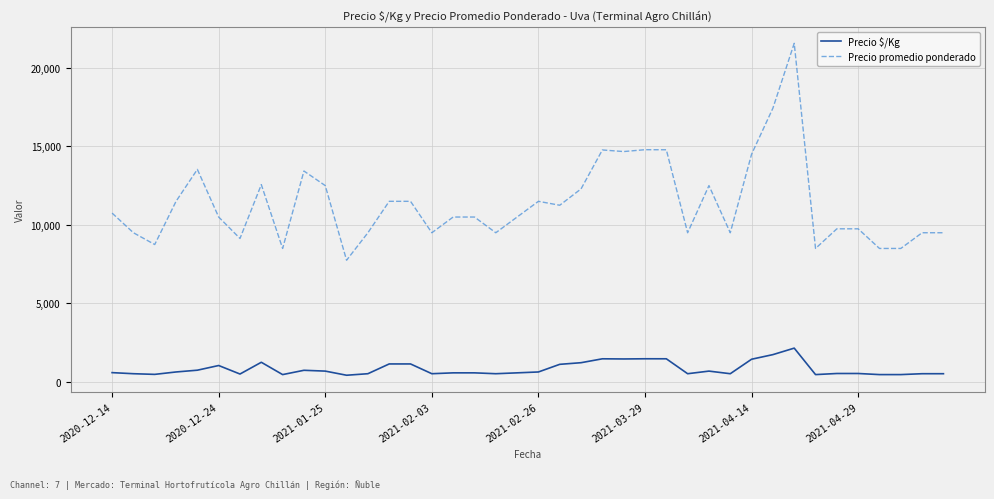

Which series has the largest range (max minus min)?

Precio promedio ponderado